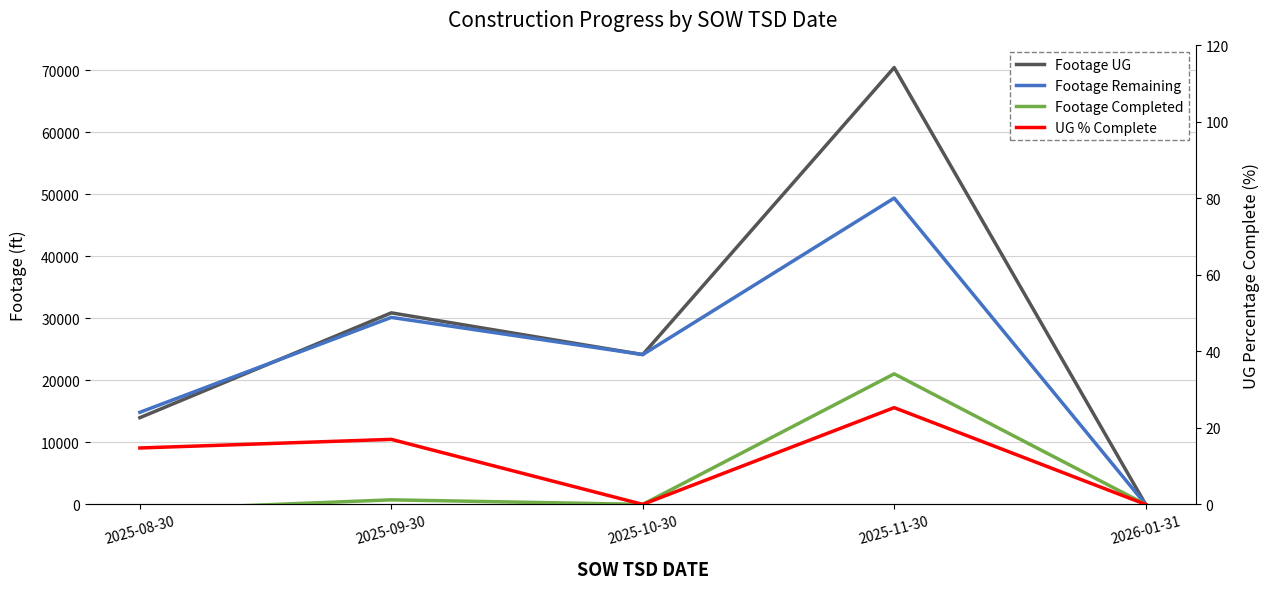

Reading left to right, transcribe all the data shown in this chart.

Footage UG: 2025-08-30=13980.0	2025-09-30=30886.0	2025-10-30=24156.0	2025-11-30=70434.0	2026-01-31=0.0
Footage Remaining: 2025-08-30=14847.0	2025-09-30=30151.0	2025-10-30=24156.0	2025-11-30=49386.0	2026-01-31=0.0
Footage Completed: 2025-08-30=-867.0	2025-09-30=735.0	2025-10-30=0.0	2025-11-30=21048.0	2026-01-31=0.0
UG % Complete: 2025-08-30=14.8	2025-09-30=17.0	2025-10-30=0.0	2025-11-30=25.3	2026-01-31=0.0